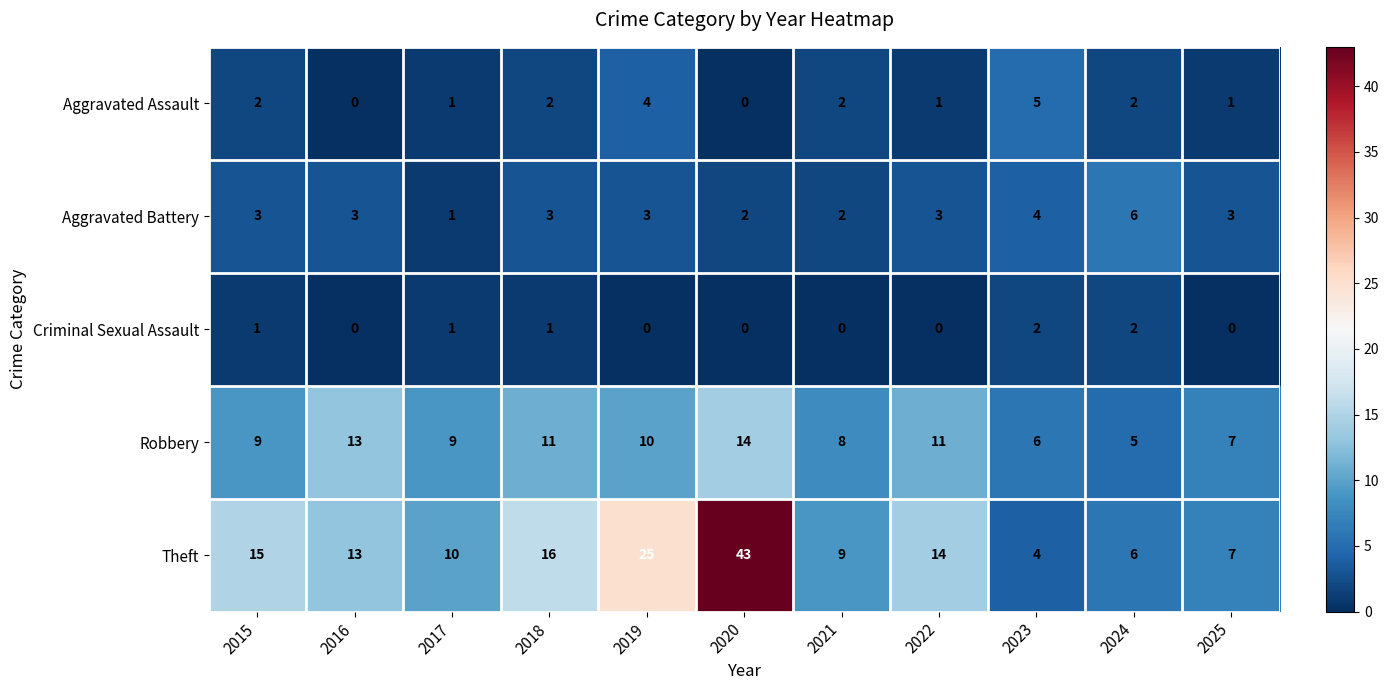

True or false: Theft has a value of 4 at 2023.

True